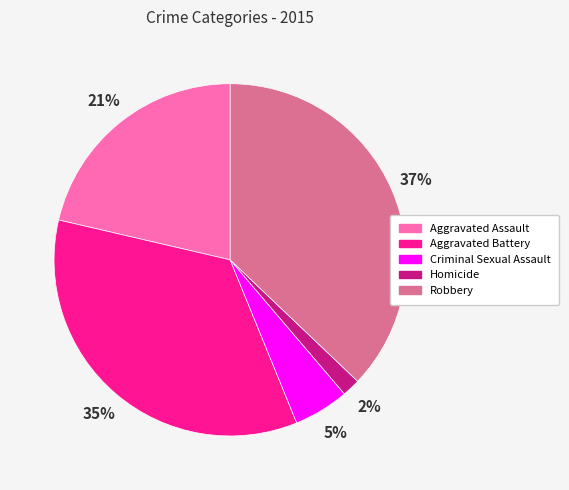

What percentage is the Robbery slice, to the nearest percent?

37%